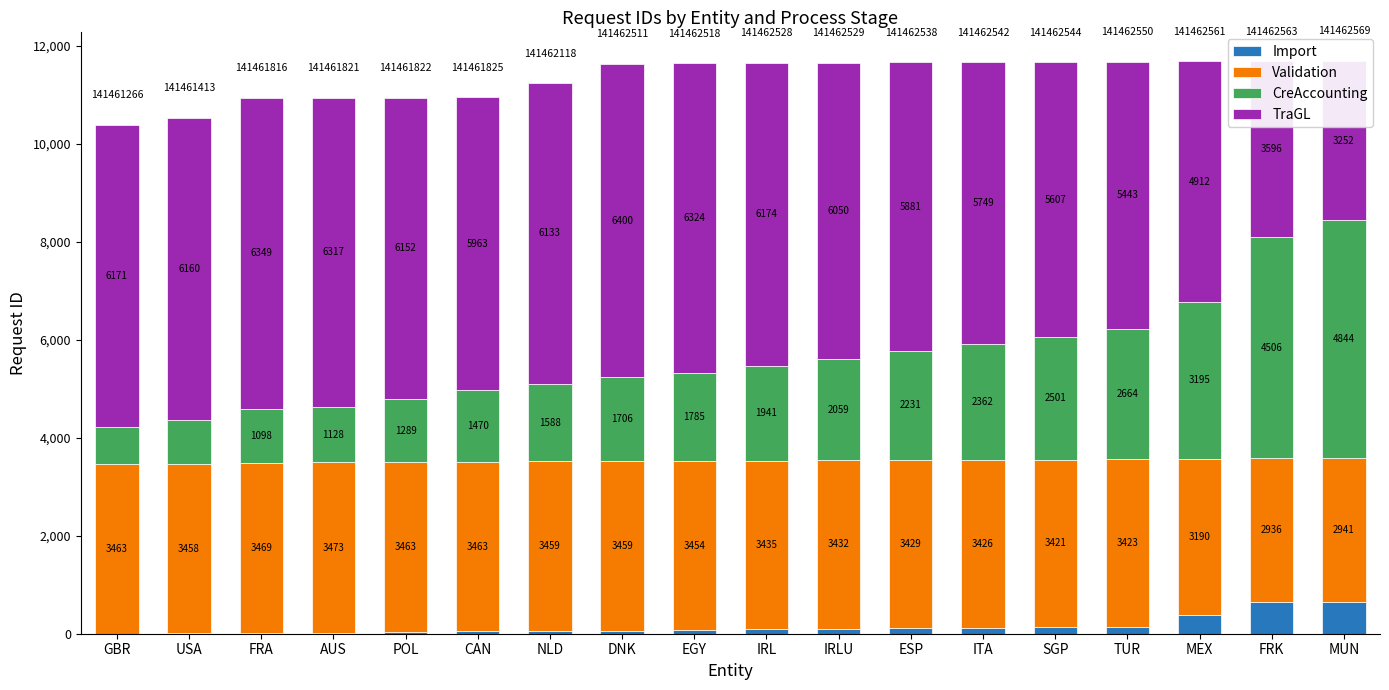

Does the chart contain any negative values?

No